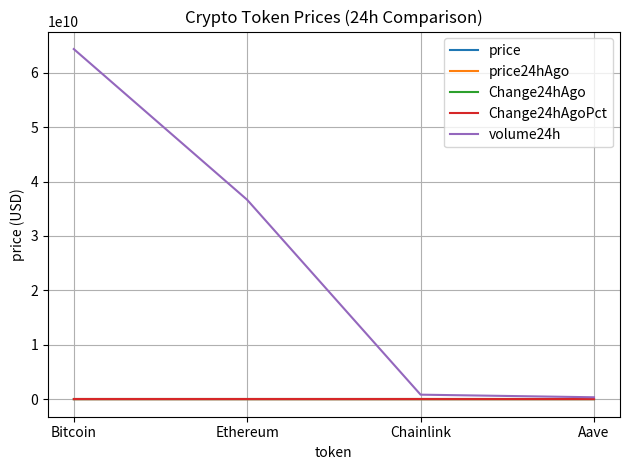

At which category is the sum across all series the highest?

Bitcoin